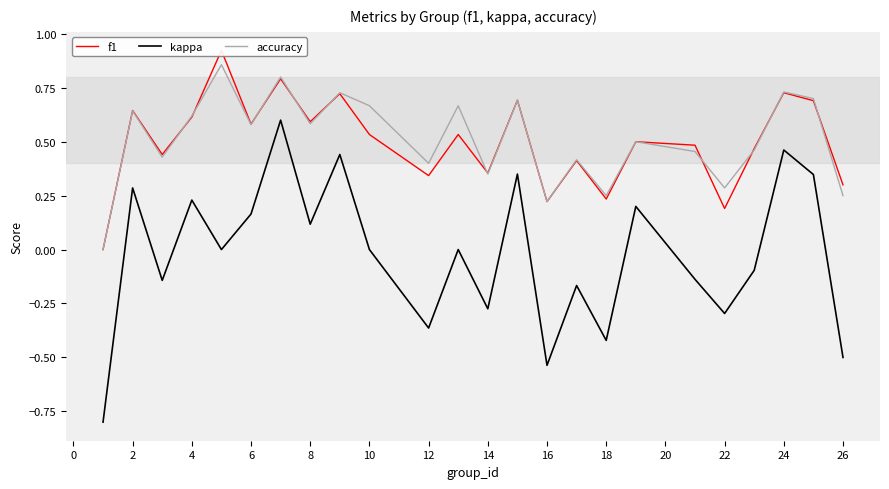

True or false: accuracy has more than 1 points higher than both neighbors.

True